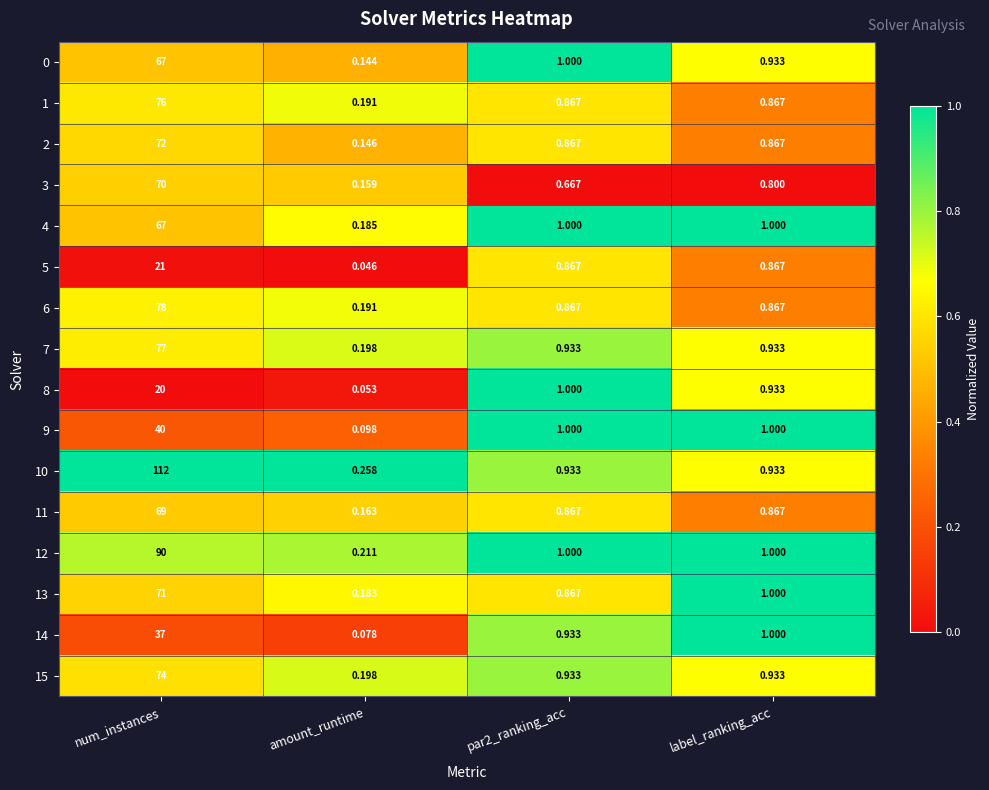

What is the difference between the highest and lowest values at num_instances?

92.0